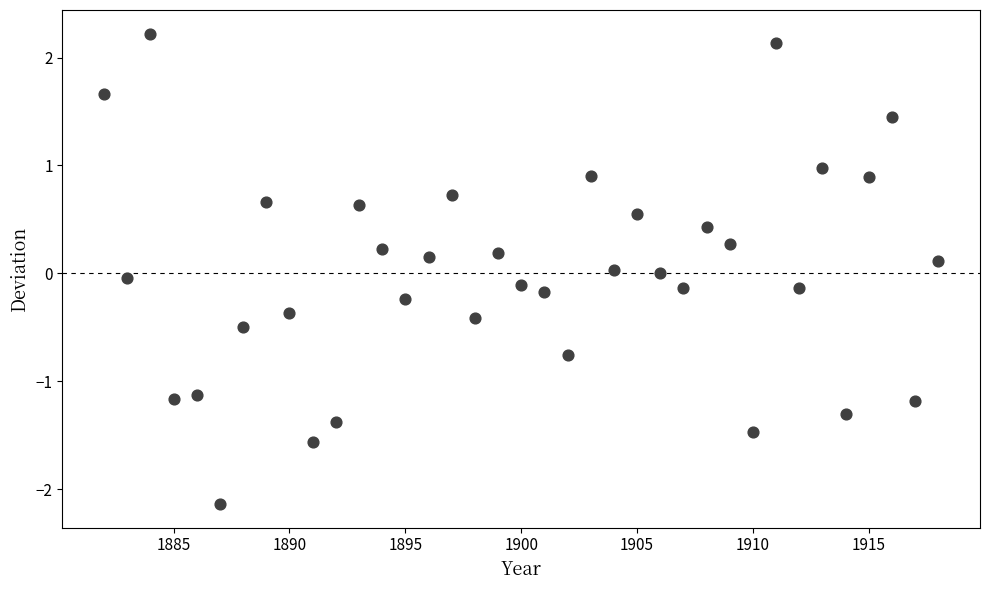

What is the range of X values (max minus min)?

36.0